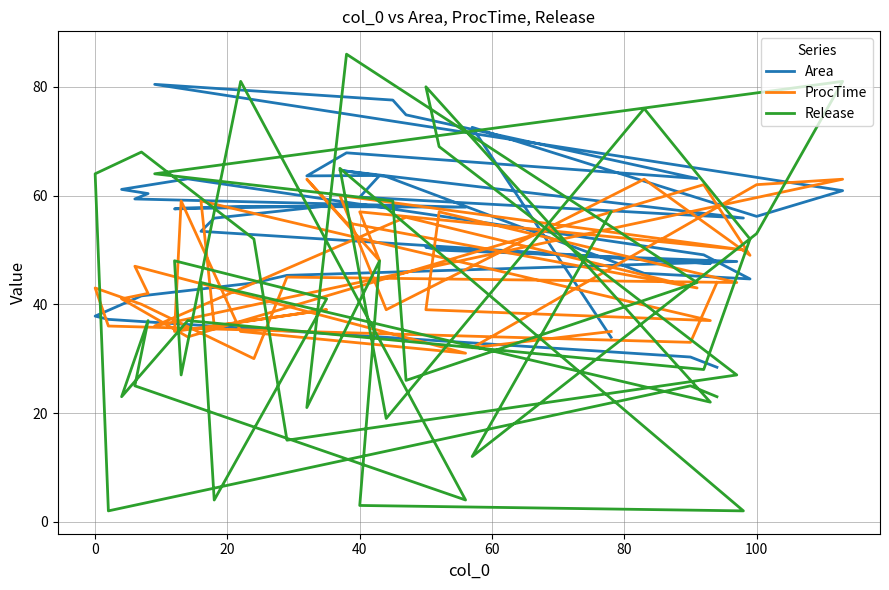

Which series ends up on top after the final intersection of ProcTime and Area?

ProcTime